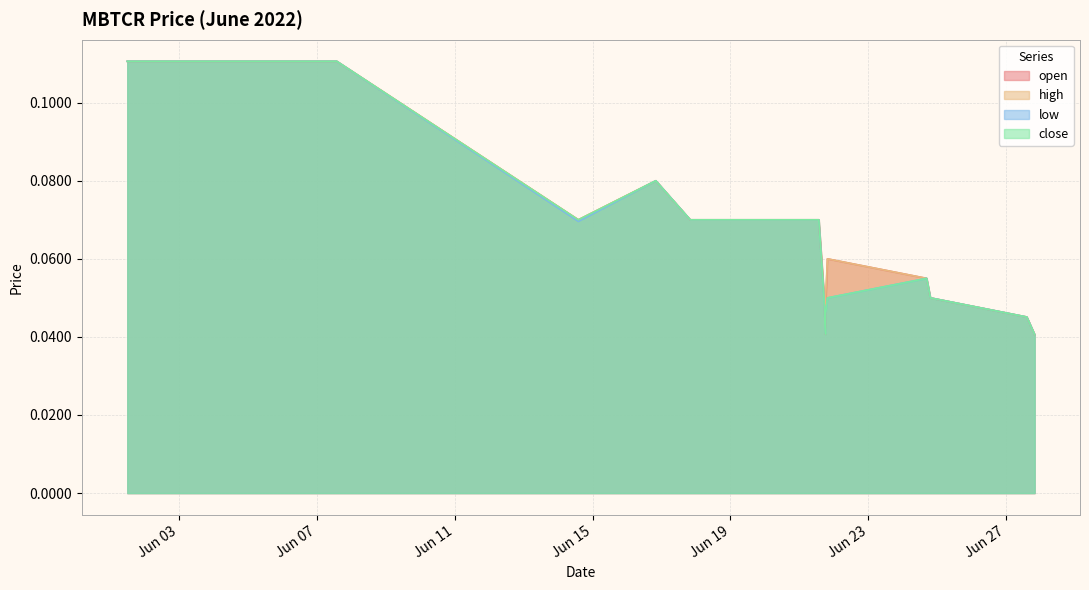

True or false: close and low intersect in this chart.

False